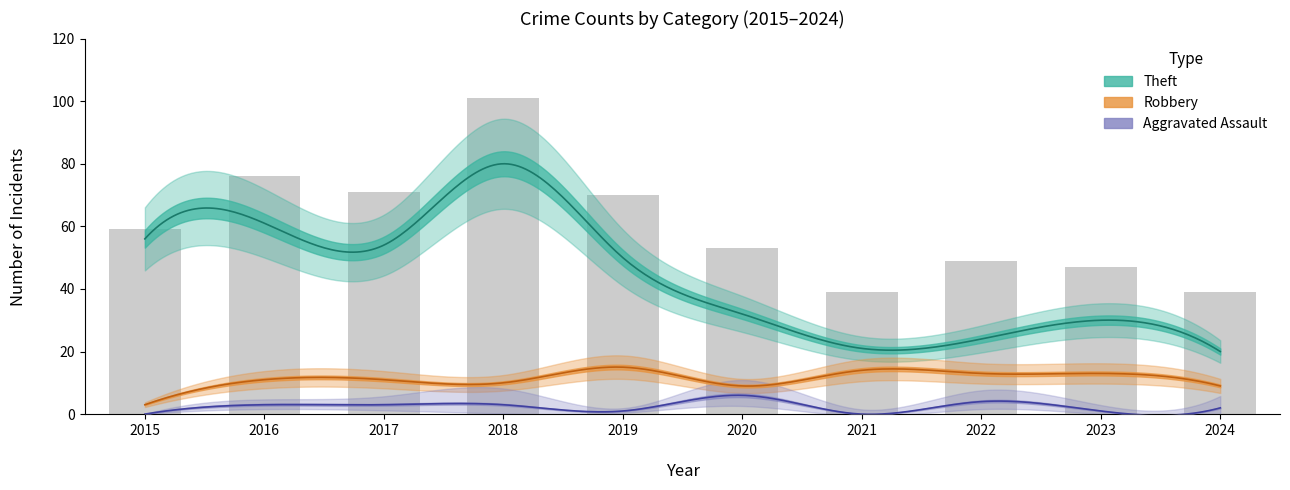

How many data points in Theft are above 50?

4